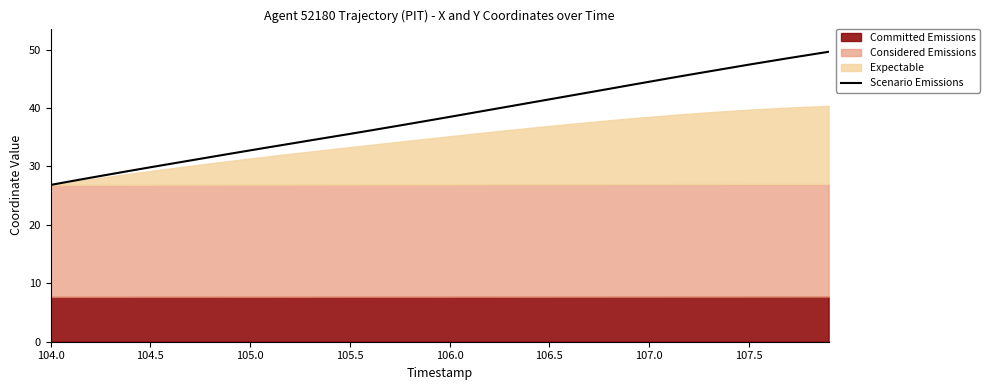

The value of Scenario Emissions at 107.0 is 44.5. True or false?

True